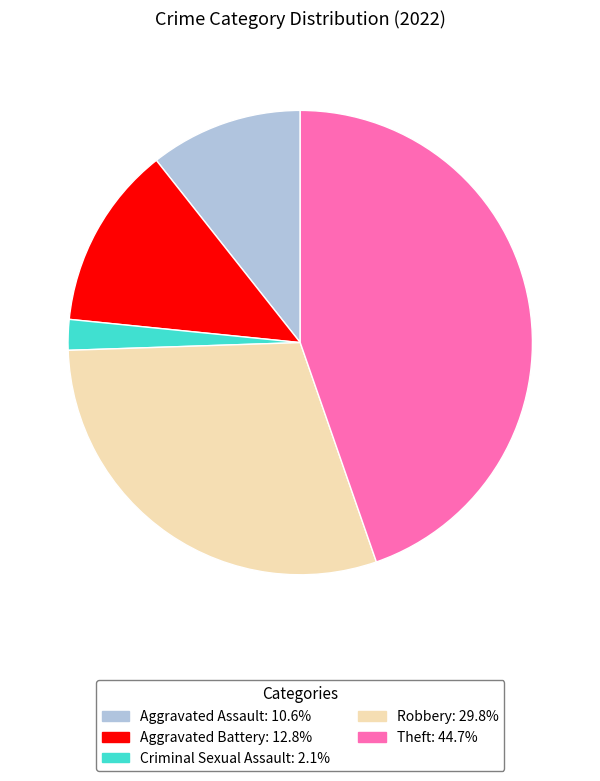

Count the number of slices in the pie.

5